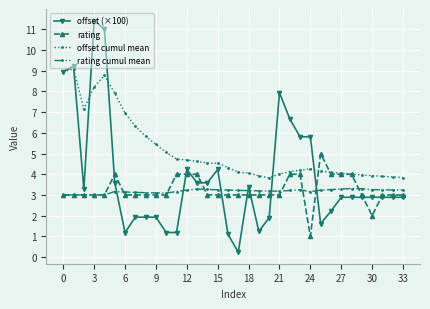

What is the value of the rating point at the 18th from the left?

3.0